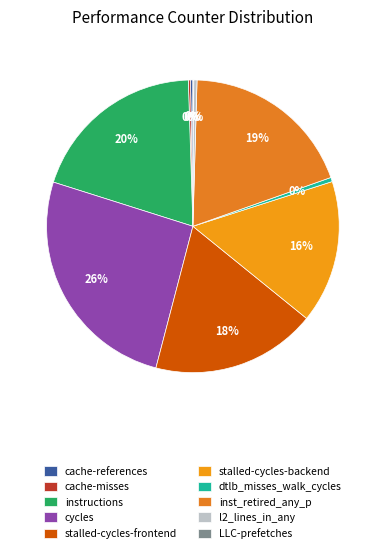

To the nearest percent, what percentage of the pie is stalled-cycles-frontend?

18%